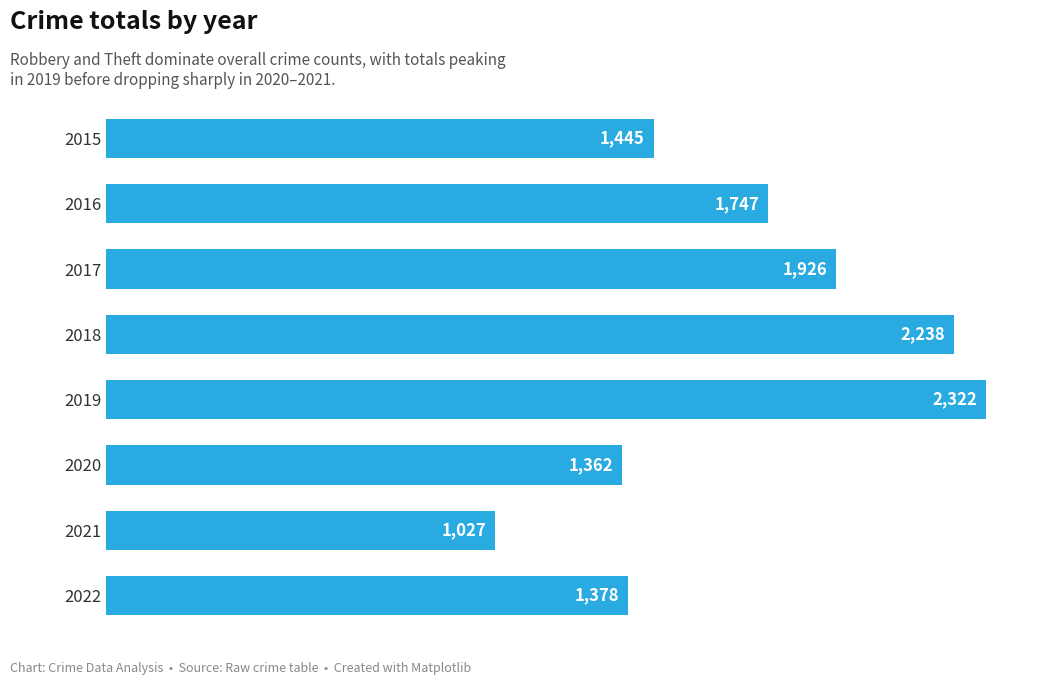

What is the value of the 7th bar from the top?

1027